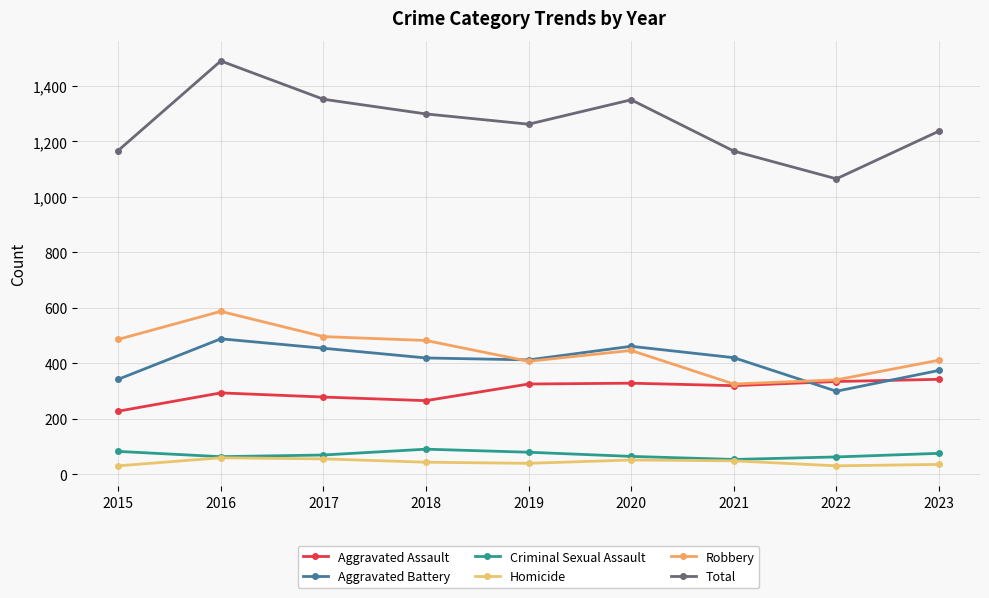

True or false: Homicide has a value of 12 at 2020.

False